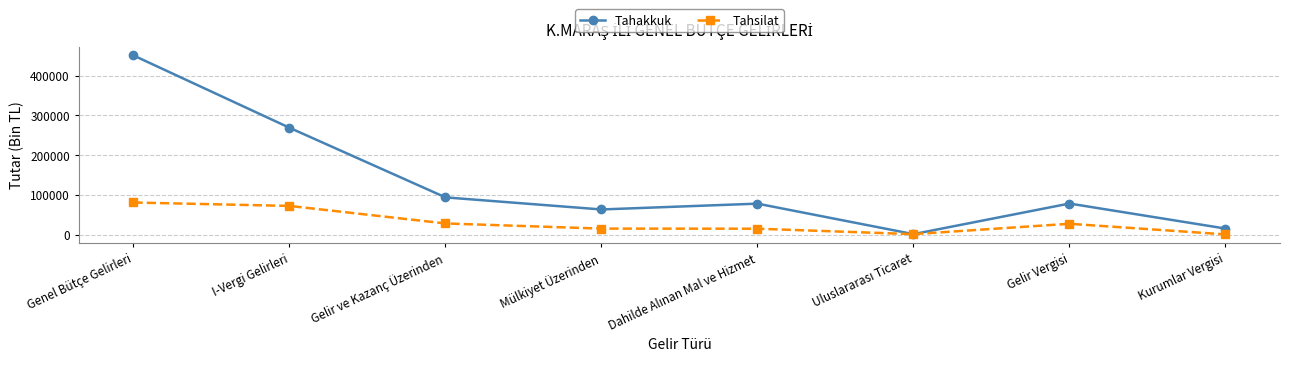

How many interior local peaks does the Tahakkuk series have?

2